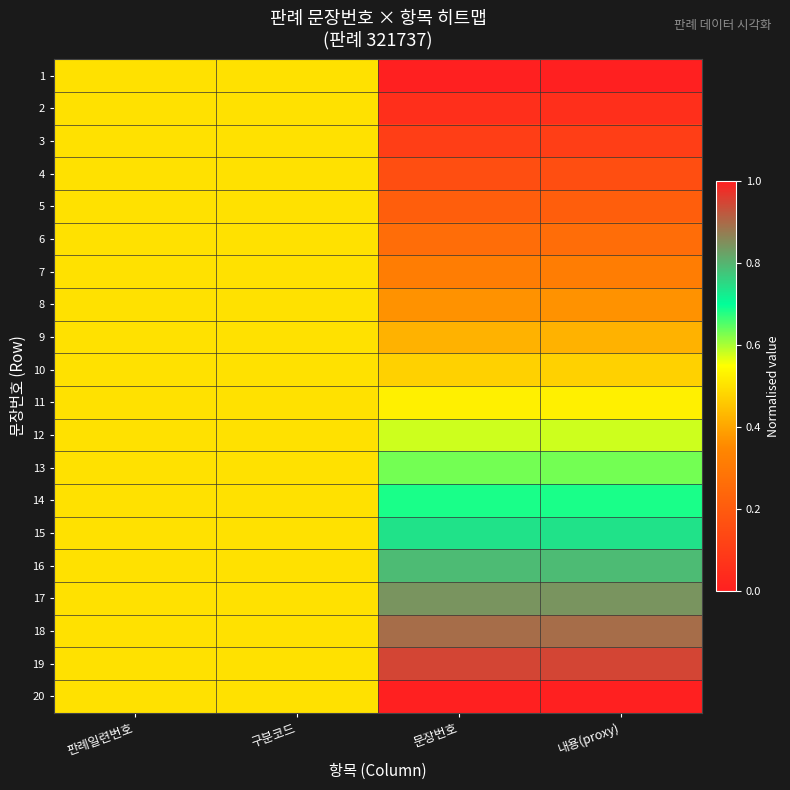

At which category does the chart reach its peak across all series?

문장번호